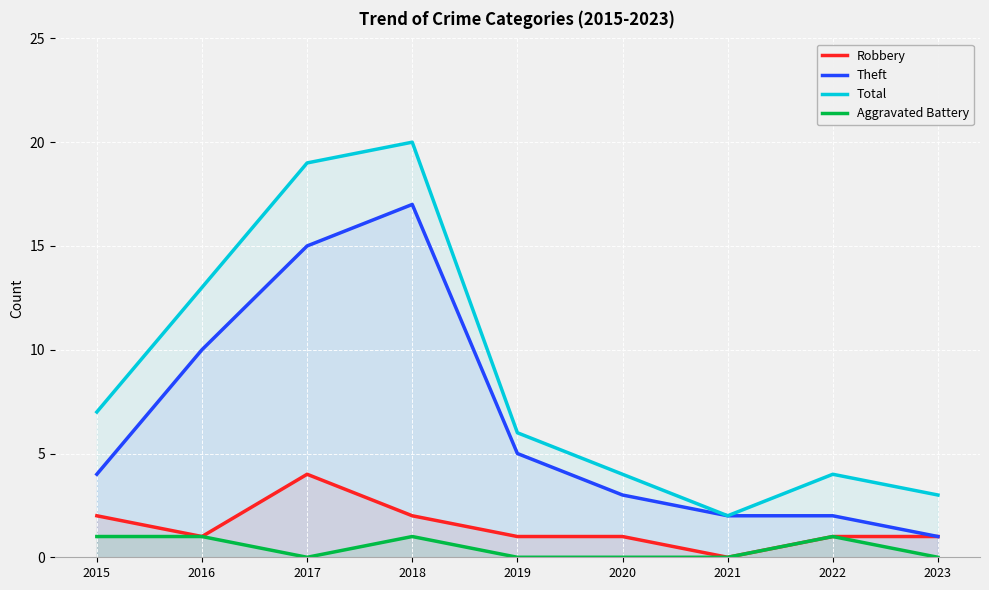

True or false: Total has a value of 2 at 2015.

False